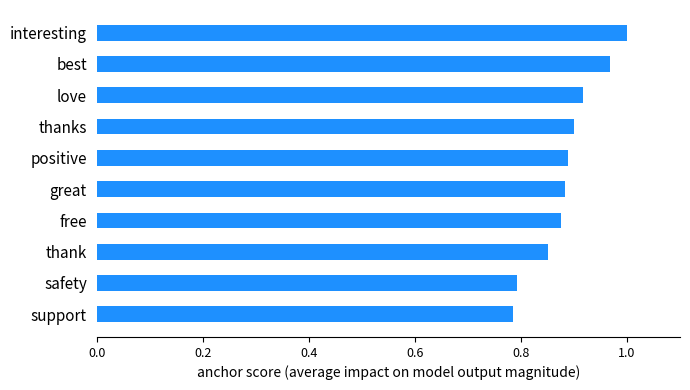

Between thank and positive, which is larger?

positive